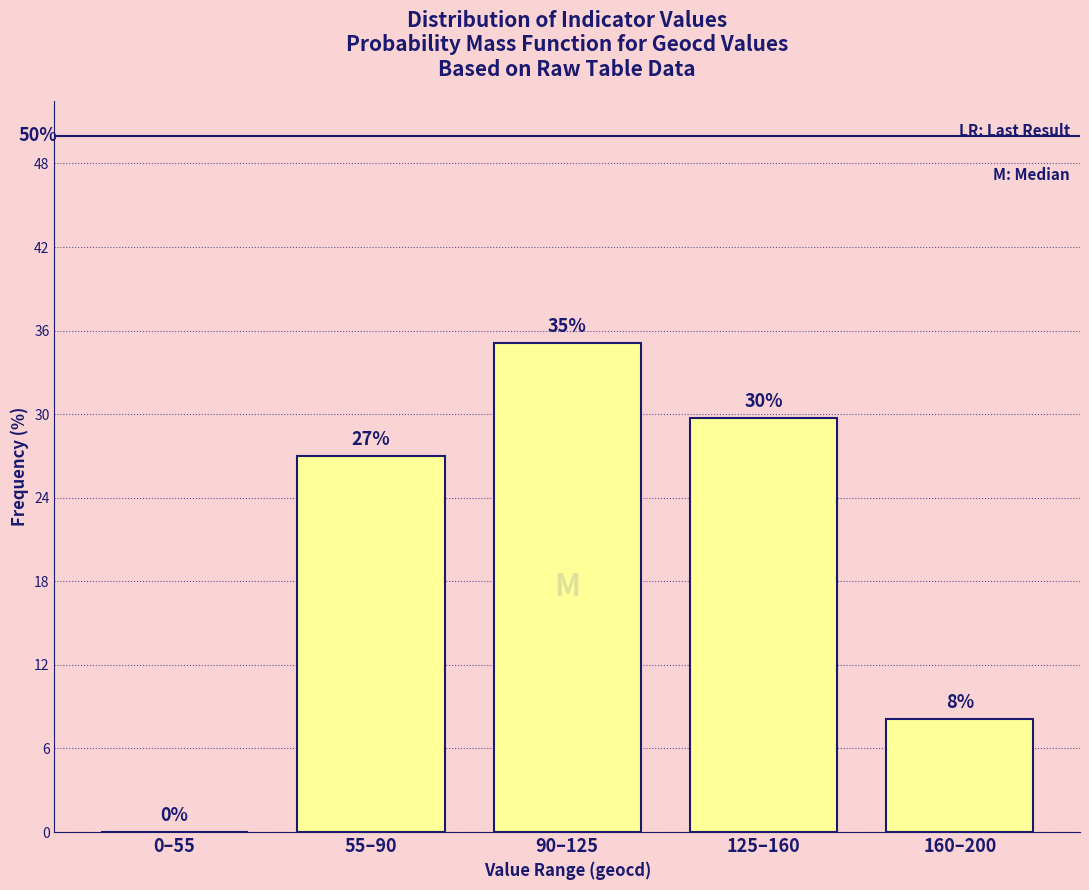

What is the maximum value shown in the chart?

35.1